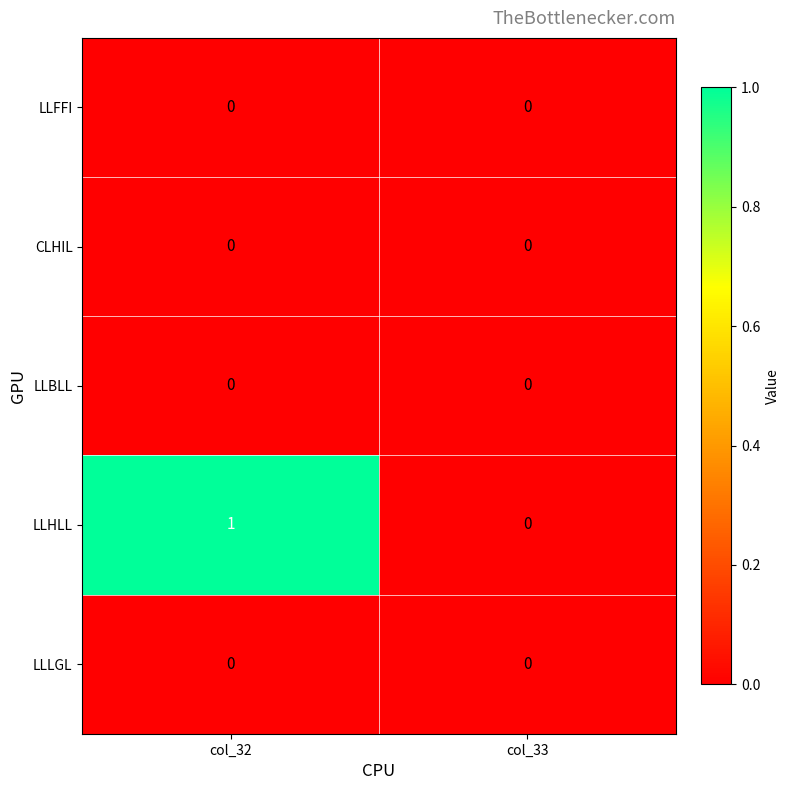

The LLBLL series shows 0 at col_33. True or false?

True